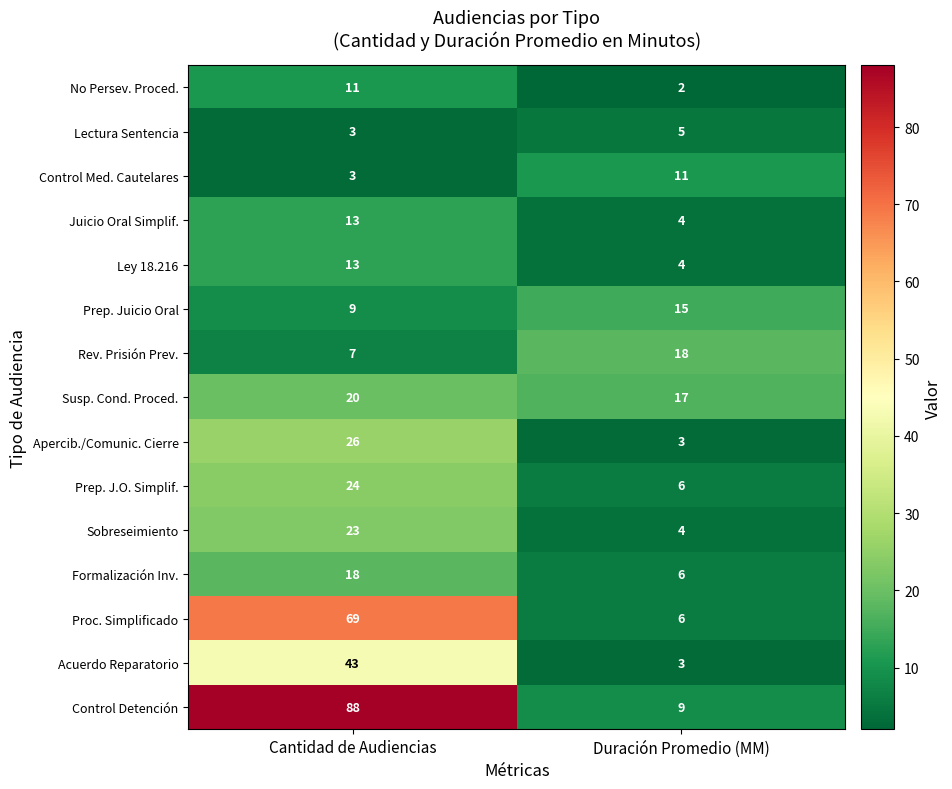

What is the difference between the Ley 18.216 values at Cantidad de Audiencias and Duración Promedio (MM)?

9